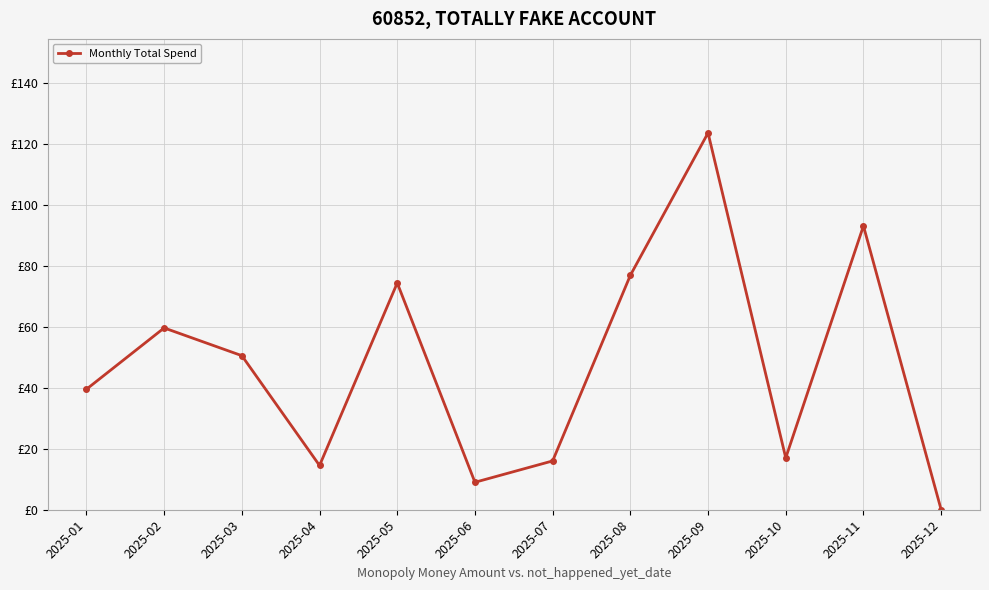

Which has a higher value, 2025-12 or 2025-10?

2025-10